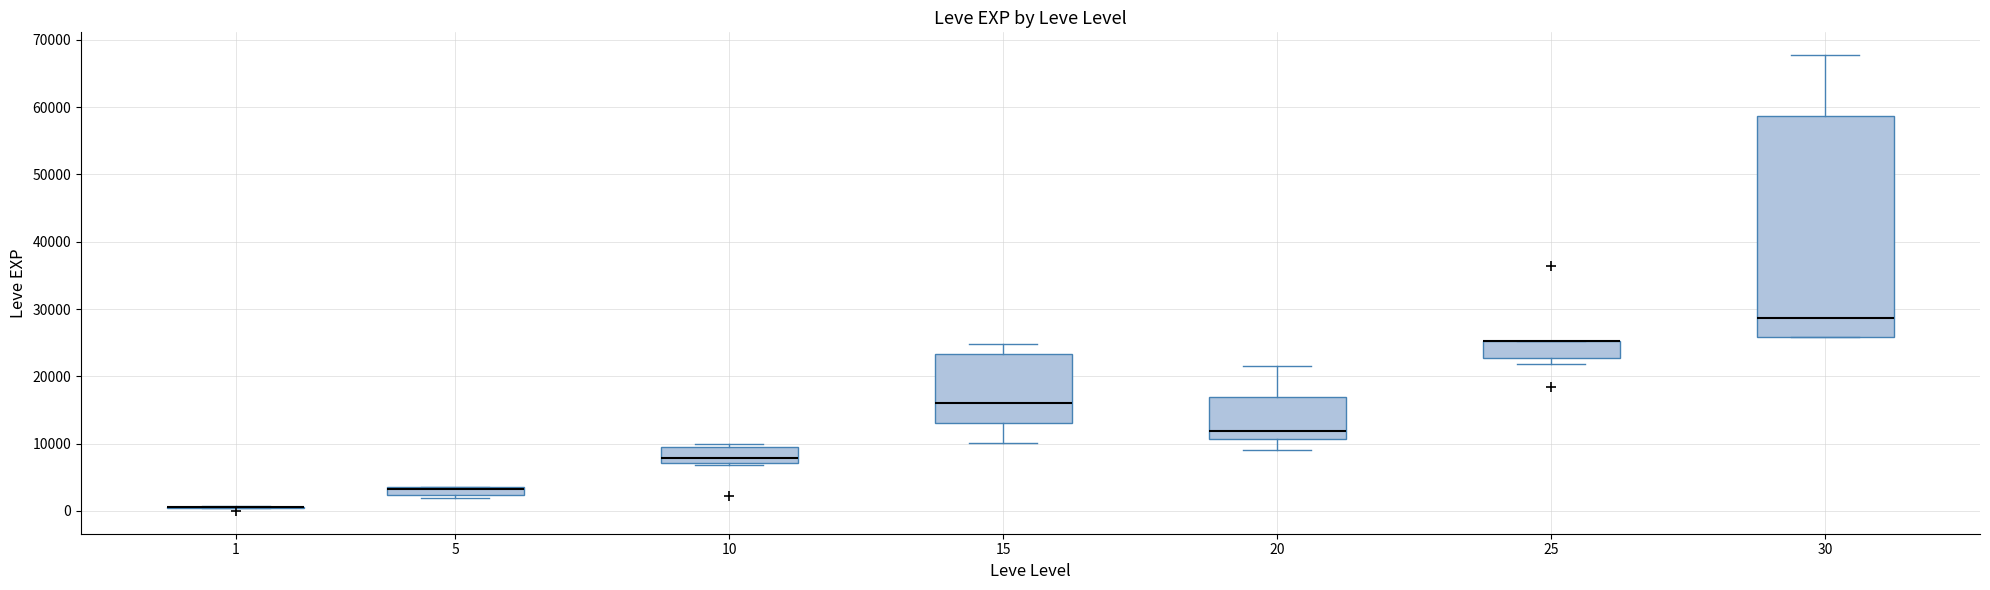

Where is the lower edge of the box at x = 15 on the y-axis? The values are not printed on the chart, so give them approximately, as read against the axis.

13000